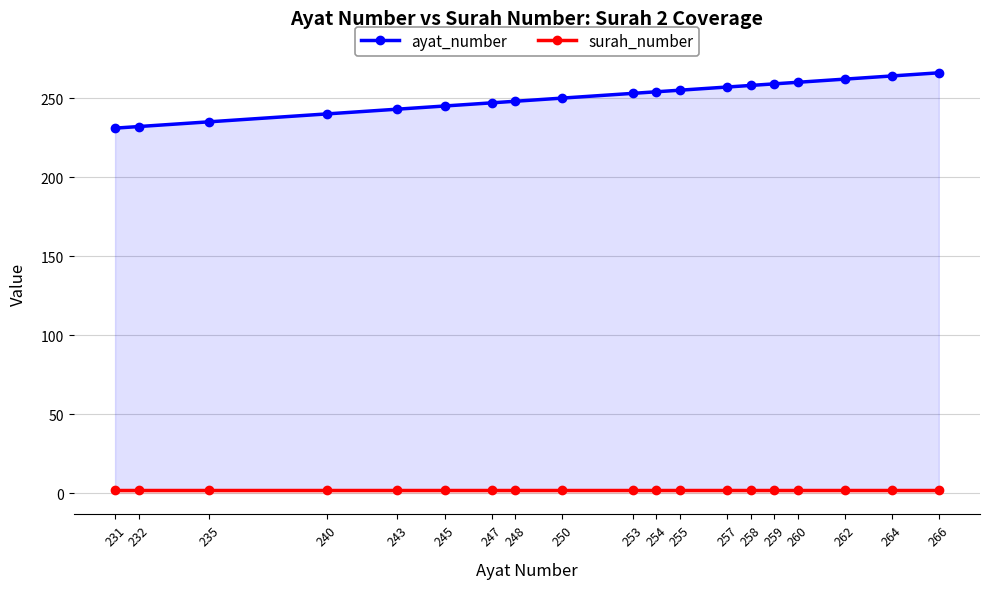

Rank the series by their maximum value, from lowest to highest.

surah_number, ayat_number